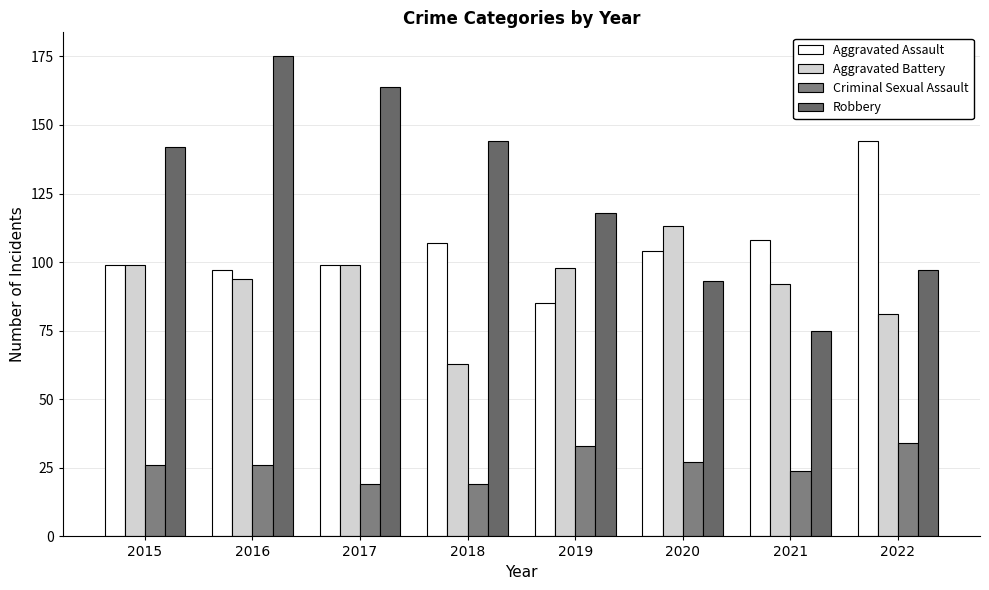

What is the smallest value displayed?

19